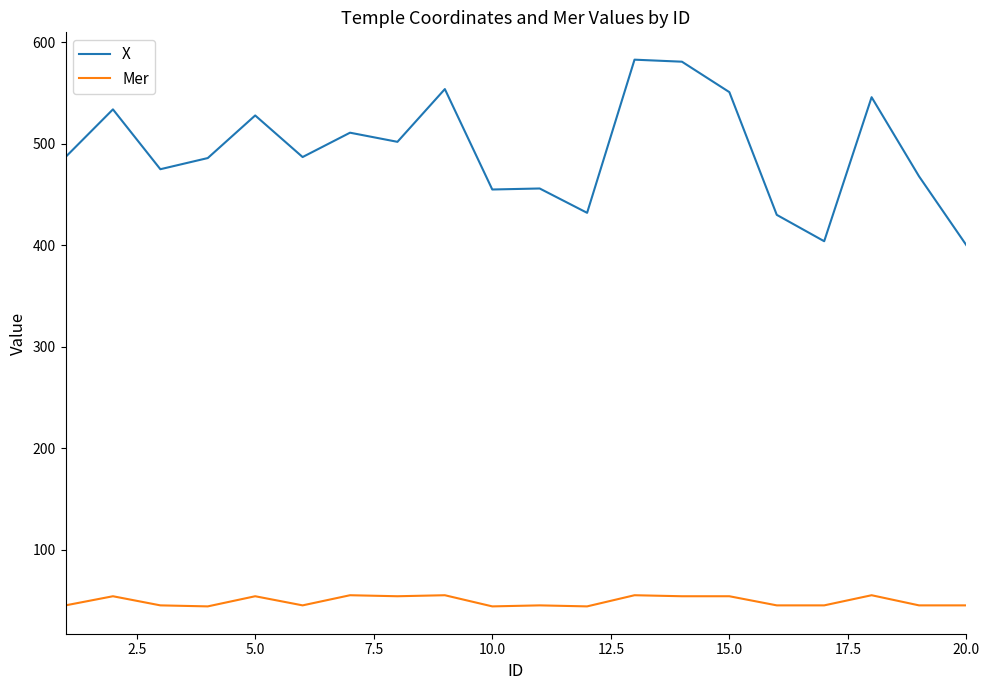

What is the difference between the maximum and minimum values in the X series?

183